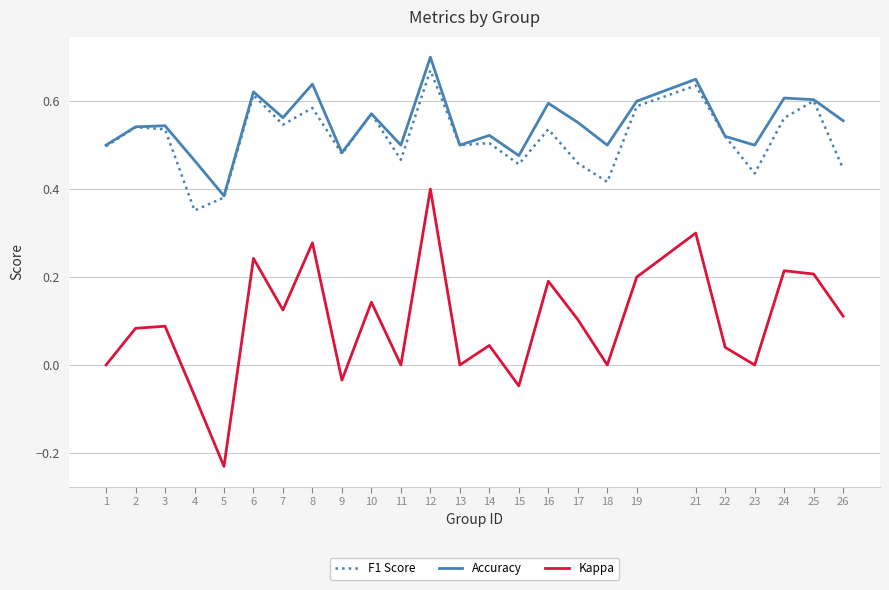

Does the chart display data point markers on the line(s)?

No